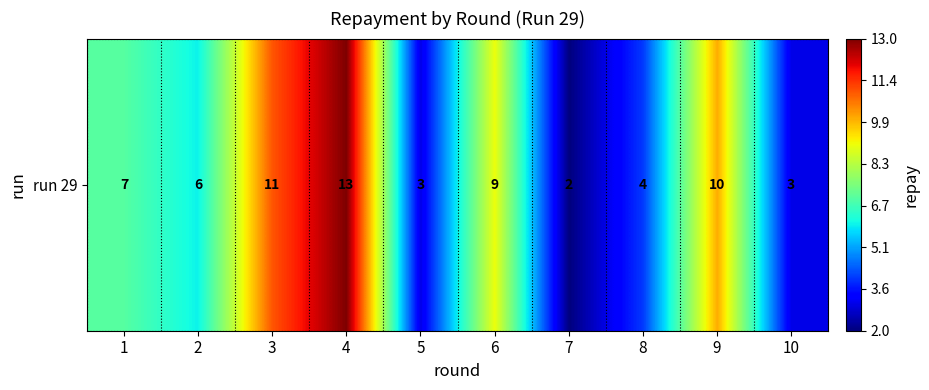

What is the sum of all values?

68